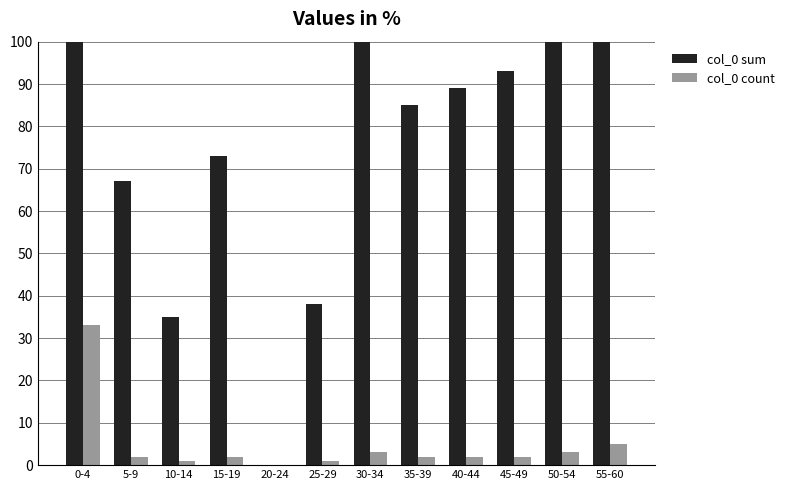

What is the sum of the col_0 sum values at 0-4 and 35-39?

613